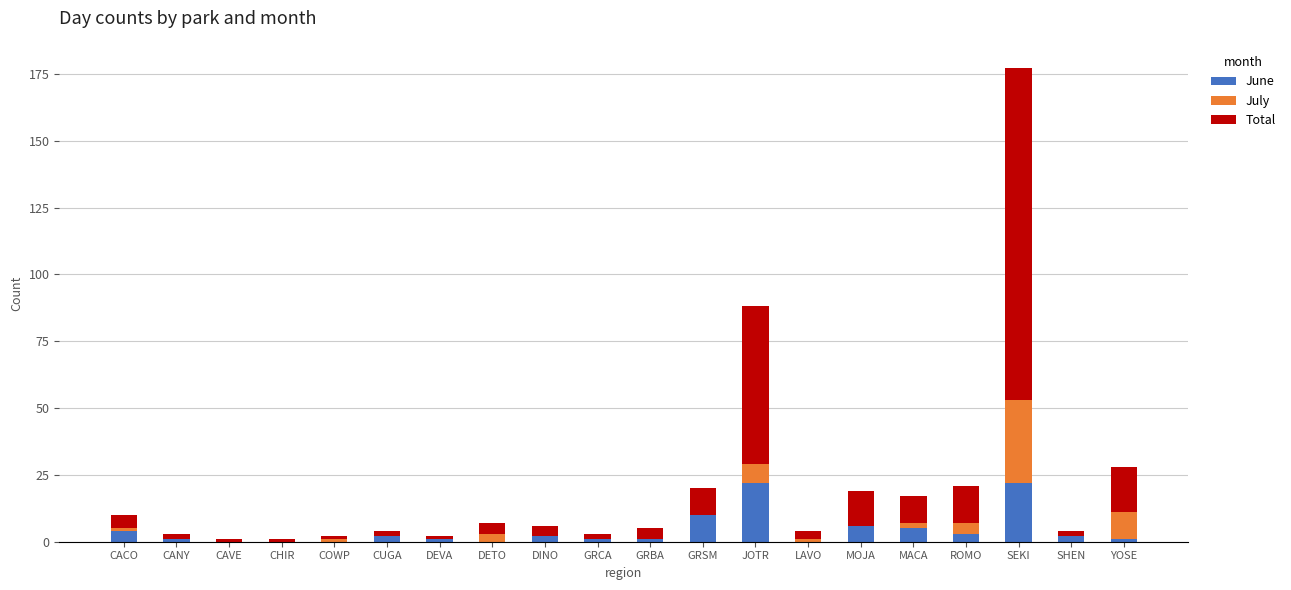

At which category is the sum across all series the highest?

SEKI